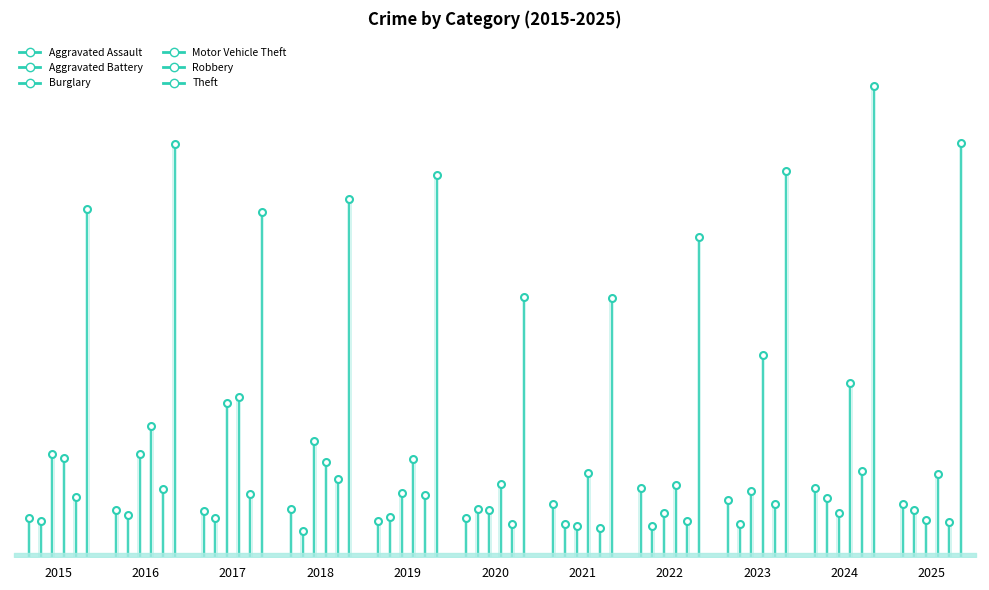

The value of Burglary at 2016 is 171. True or false?

False